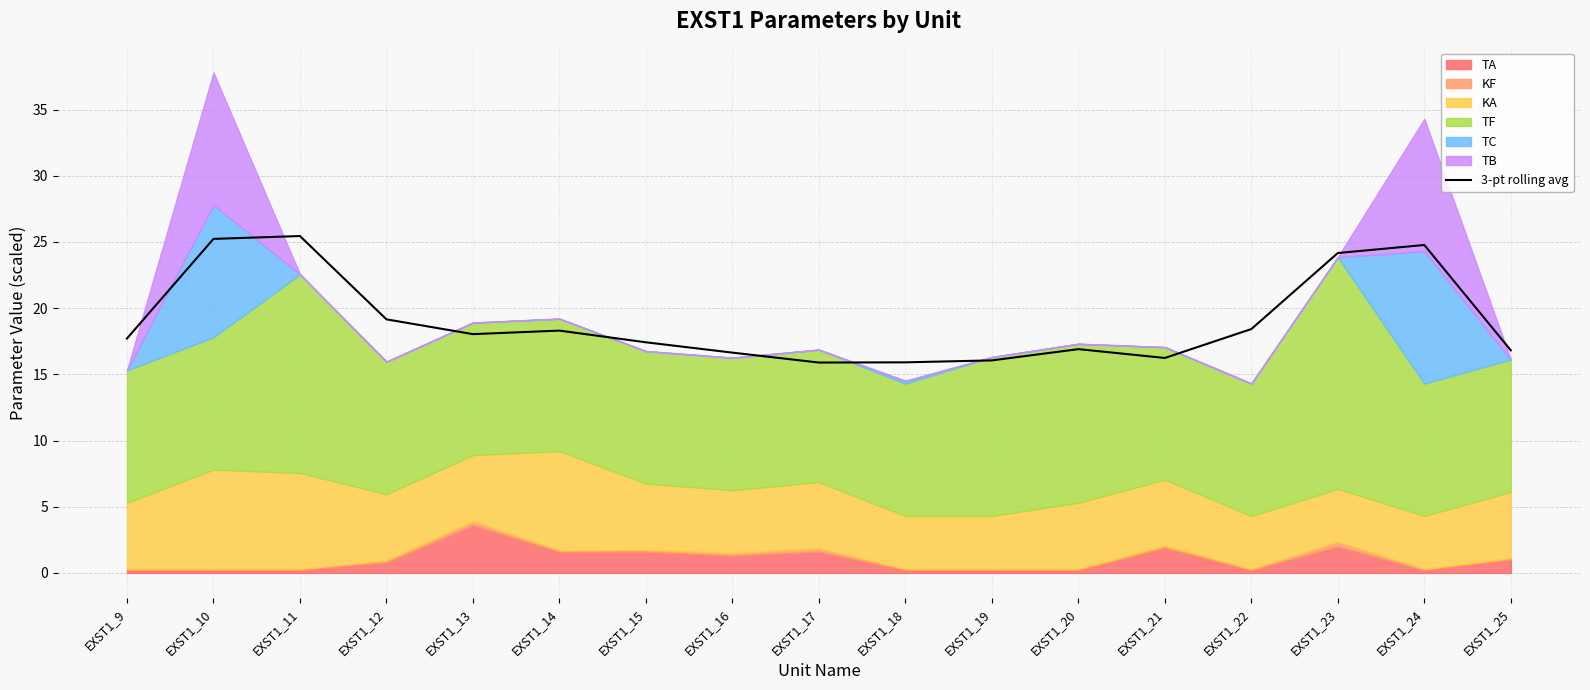

What is the change in value from EXST1_20 to EXST1_22?

+1.5